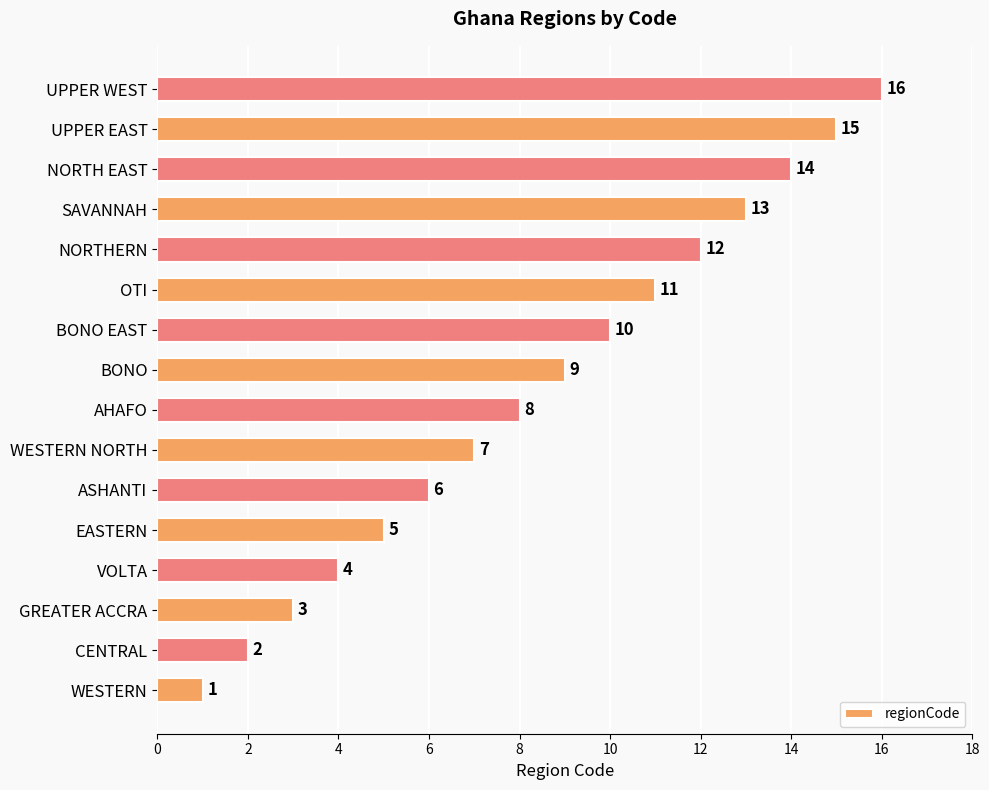

The value at NORTHERN is 8. True or false?

False